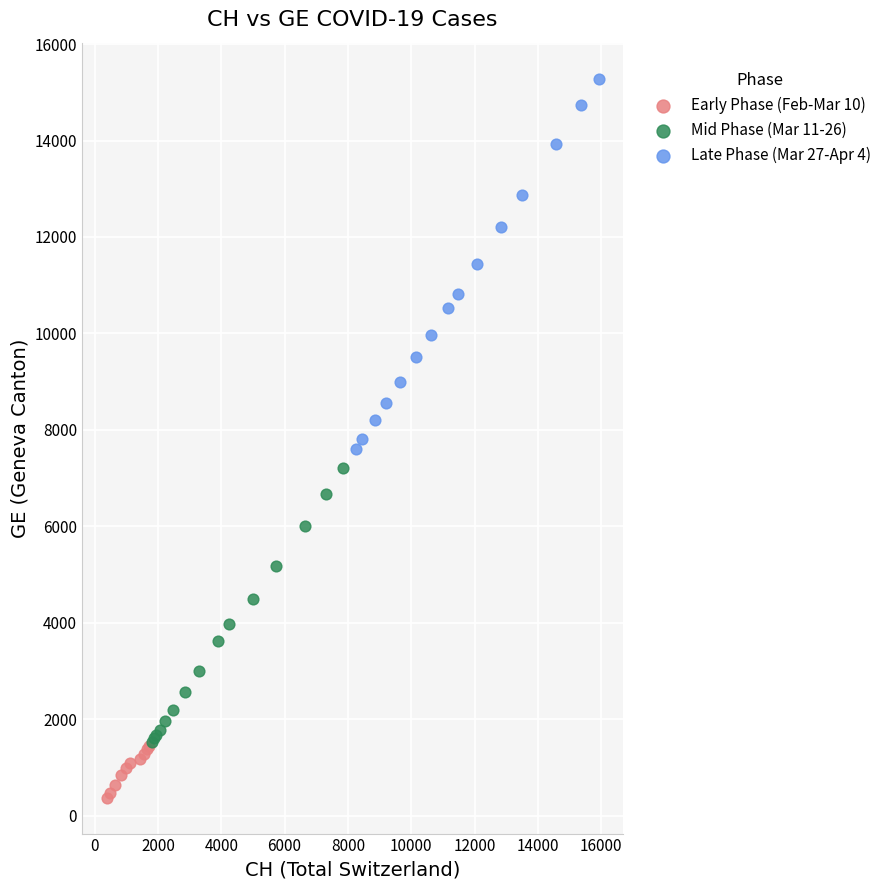

Which series contains the highest Y value?

Late Phase (Mar 27-Apr 4)